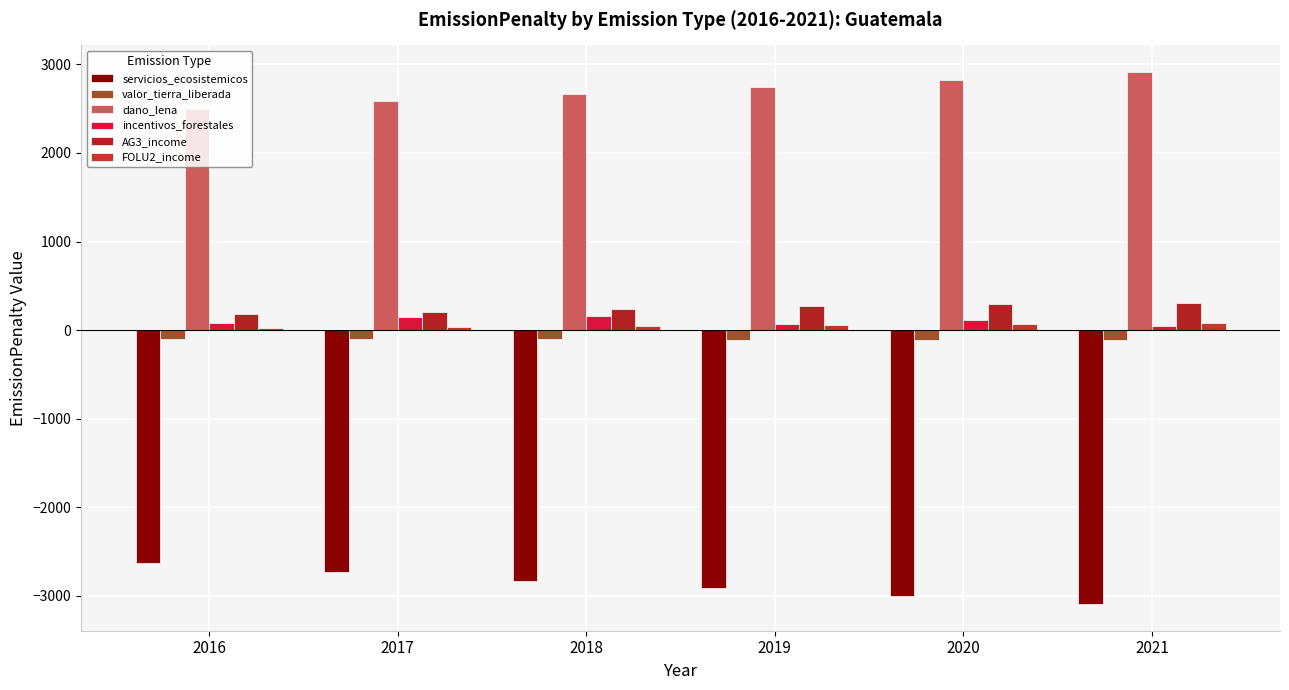

Which series changed the most between 2017 and 2021?

servicios_ecosistemicos